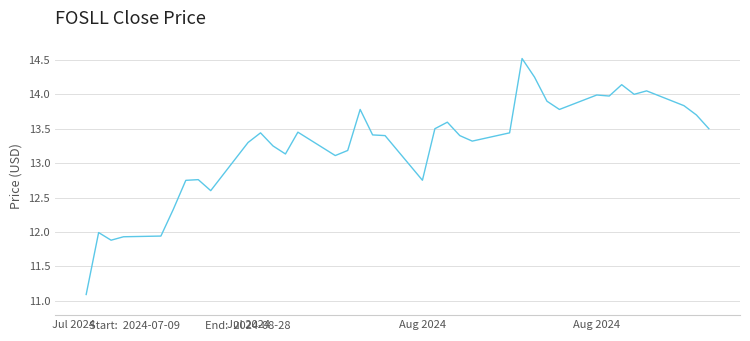

What is the smallest value displayed?

11.1